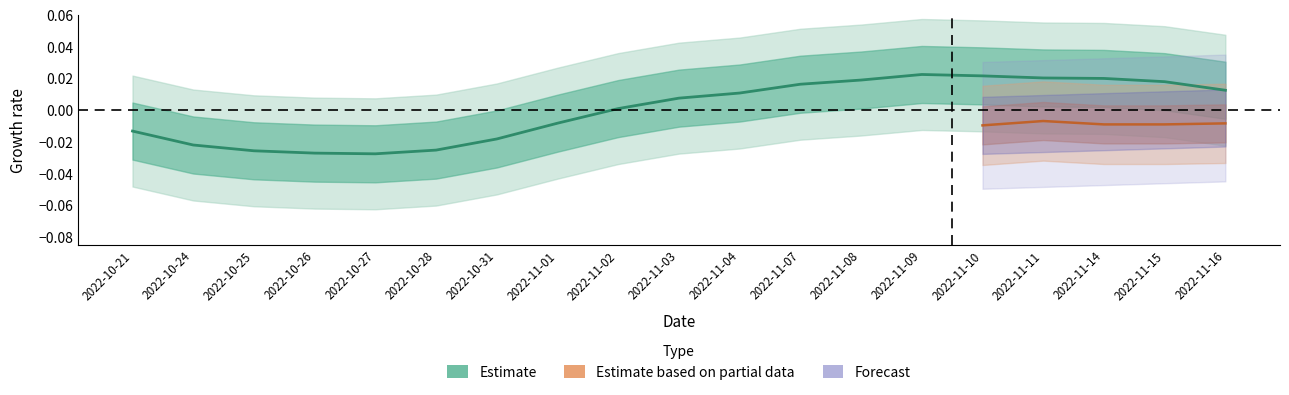

True or false: the data shows 0.0 at 2022-11-11.

False